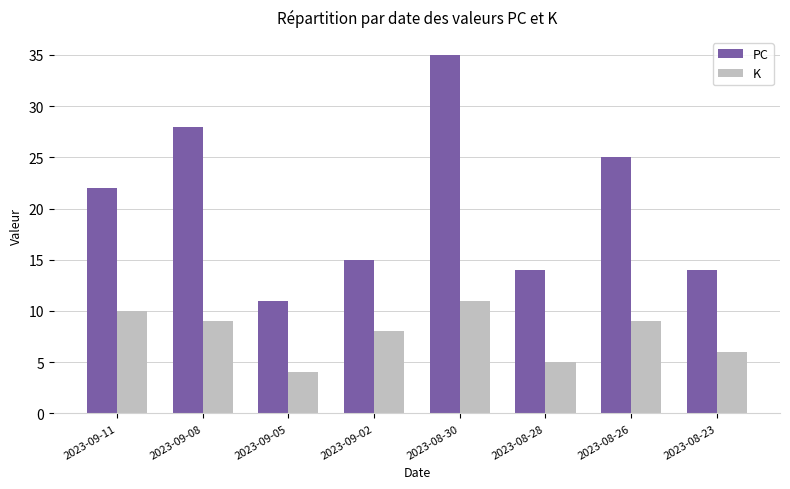

Is it true that K equals 2 at 2023-09-05?

False